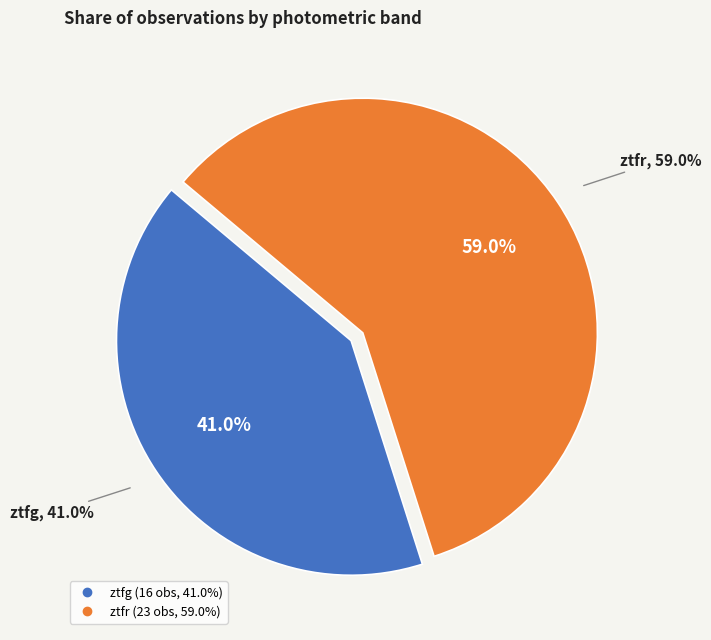

To the nearest percent, what is the difference between the ztfg and ztfr slice percentages?

18%